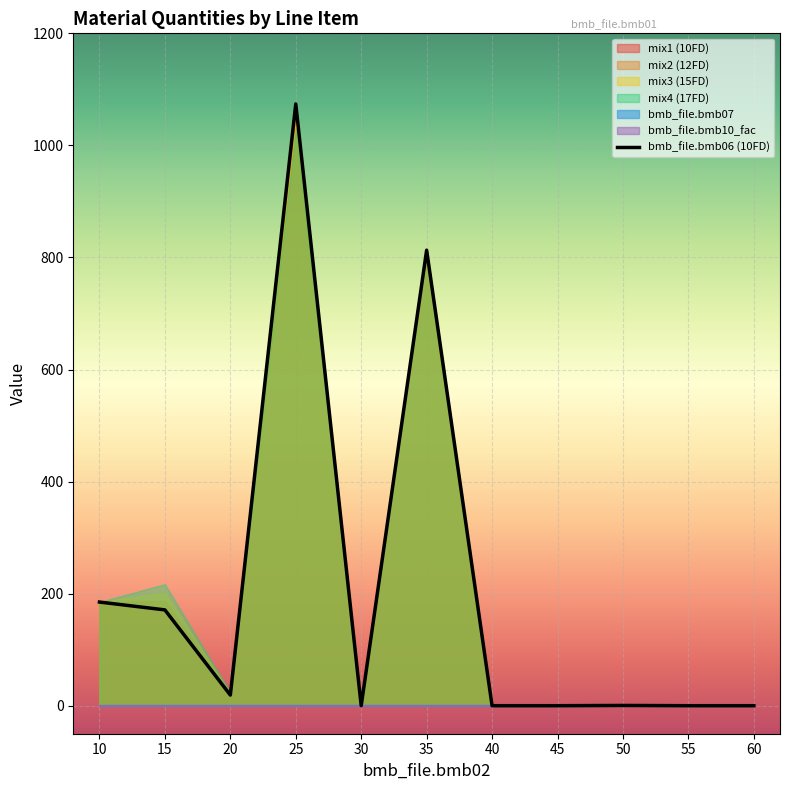

How many data points are above 0?

6